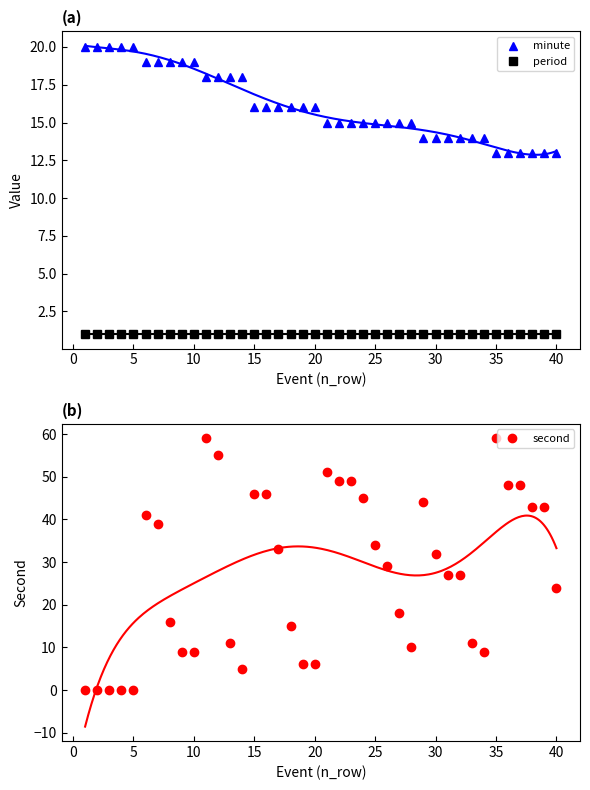

What is the difference between the second highest and second lowest values in the minute series?

7